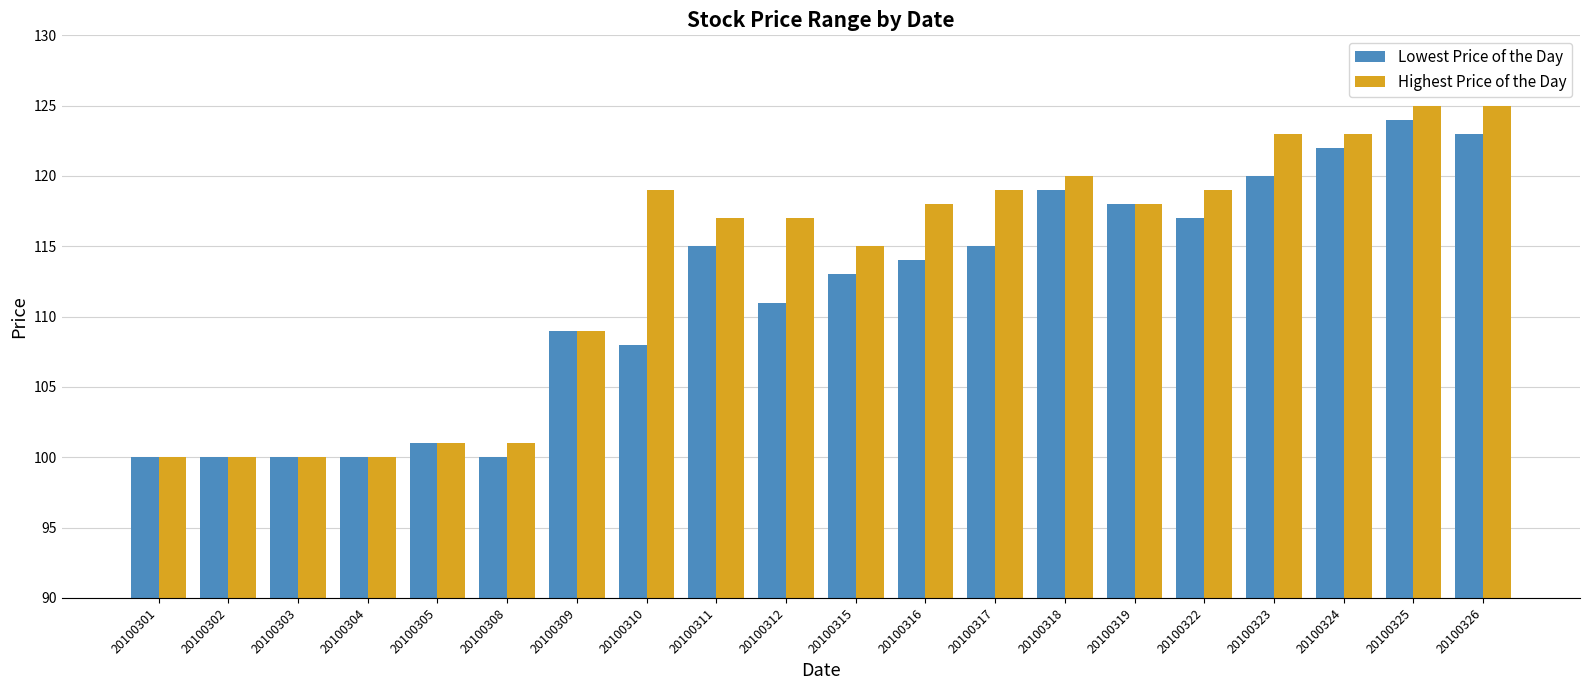

Which series has the widest spread of values?

Highest Price of the Day